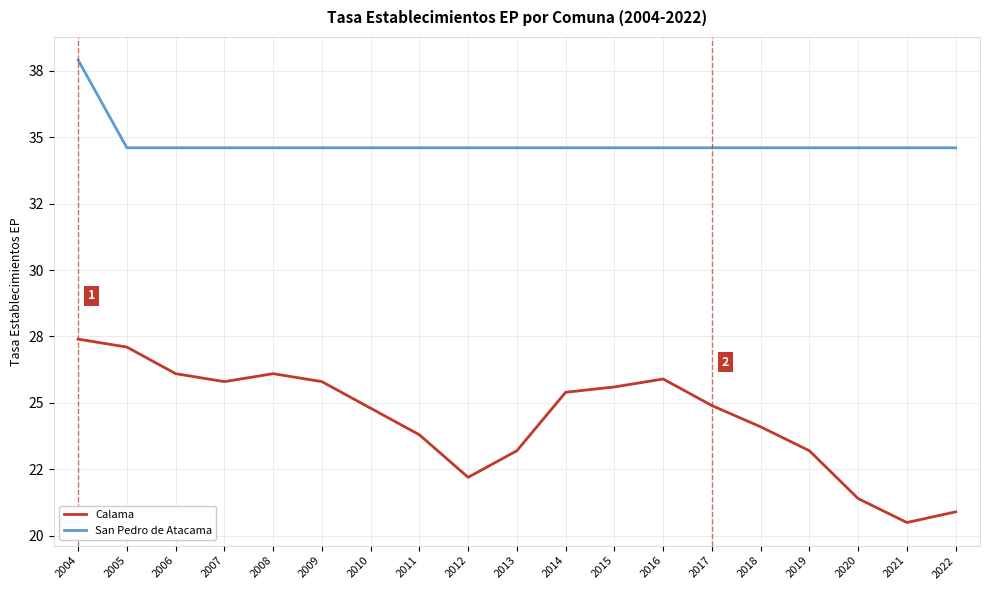

What is the average value of the Calama series?

24.4